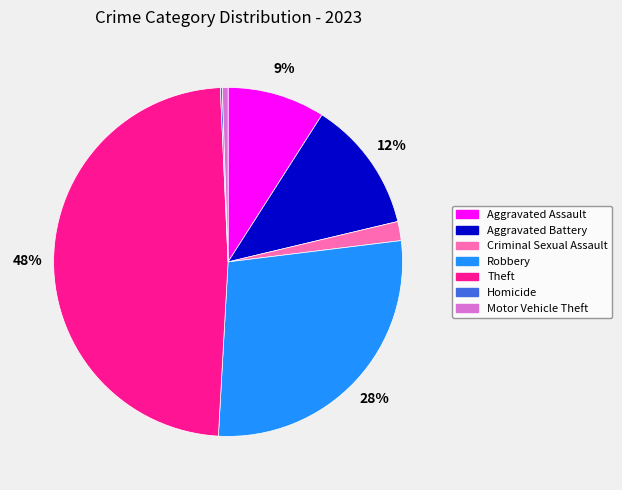

What percentage is the Robbery slice, to the nearest percent?

28%